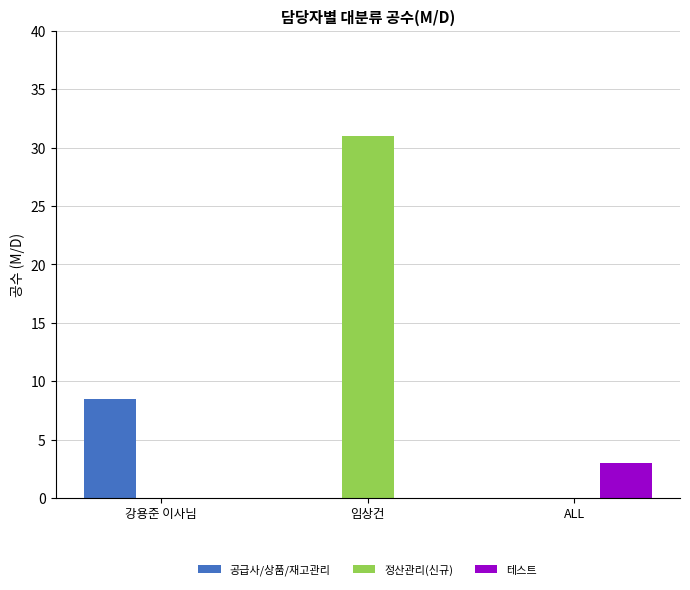

At which category is the sum across all series the highest?

임상건